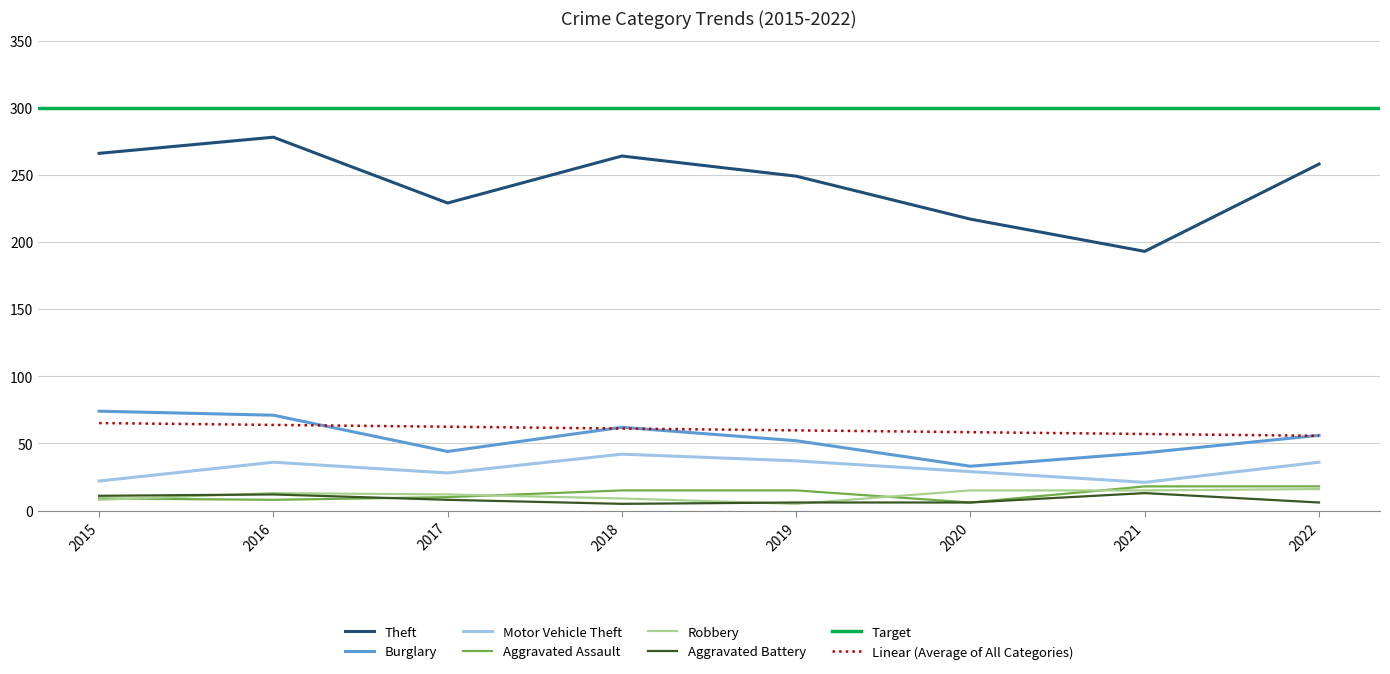

What is the total value across all series at 2015?

390